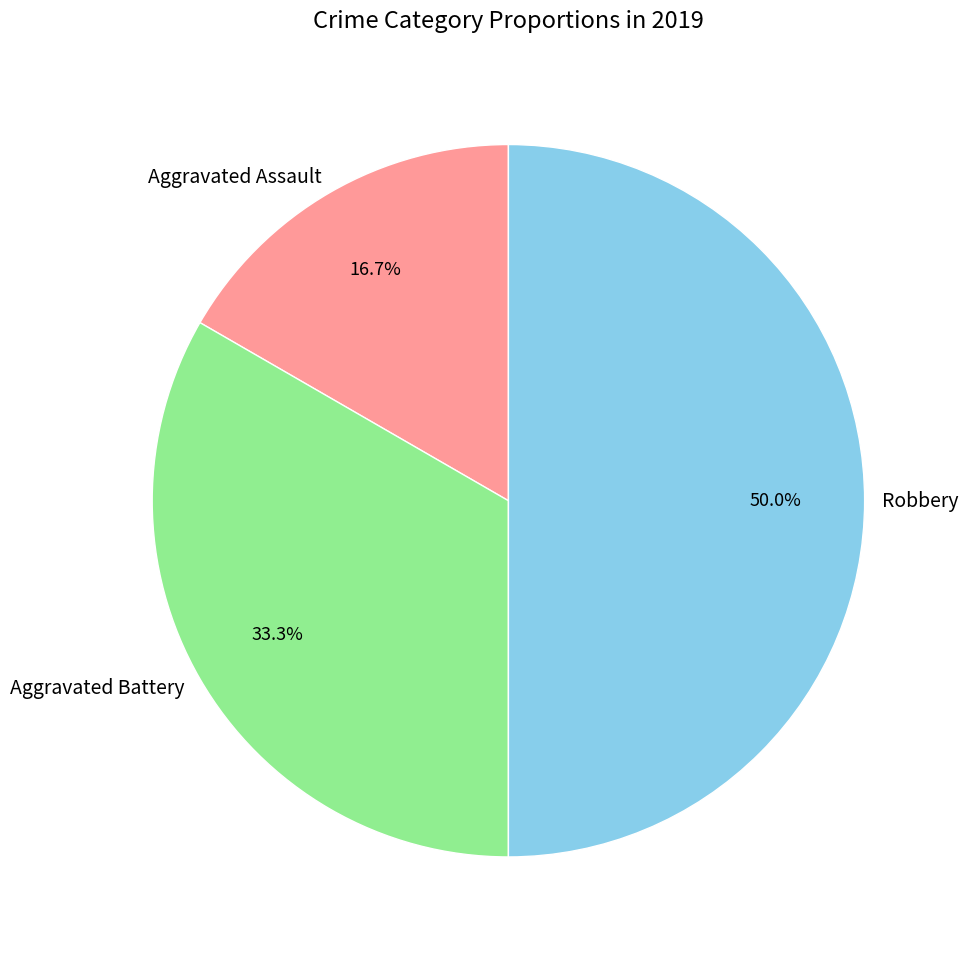

Rank the categories by value from highest to lowest.

Robbery, Aggravated Battery, Aggravated Assault